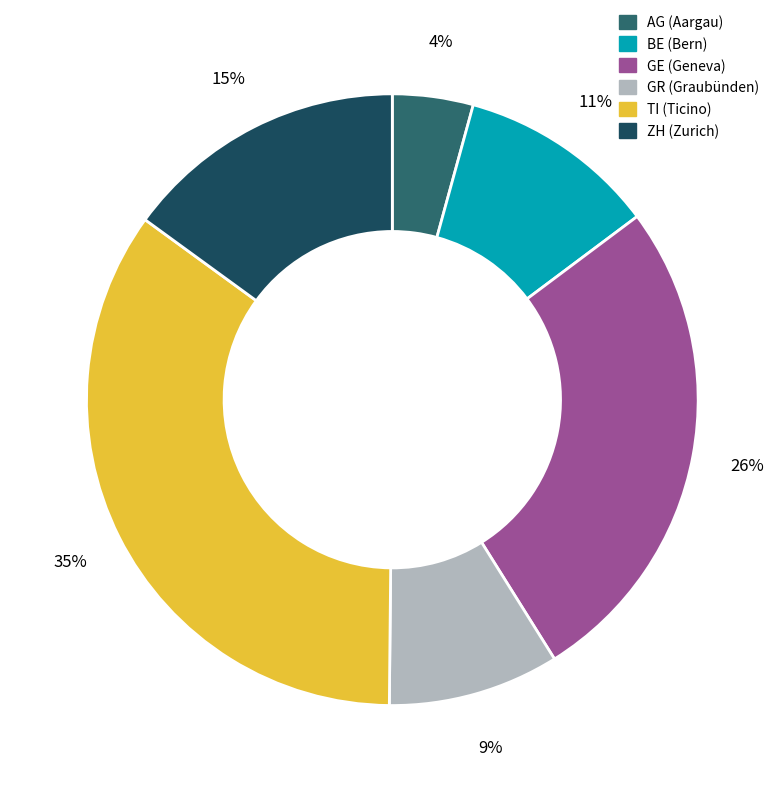

How many segments does this pie chart have?

6